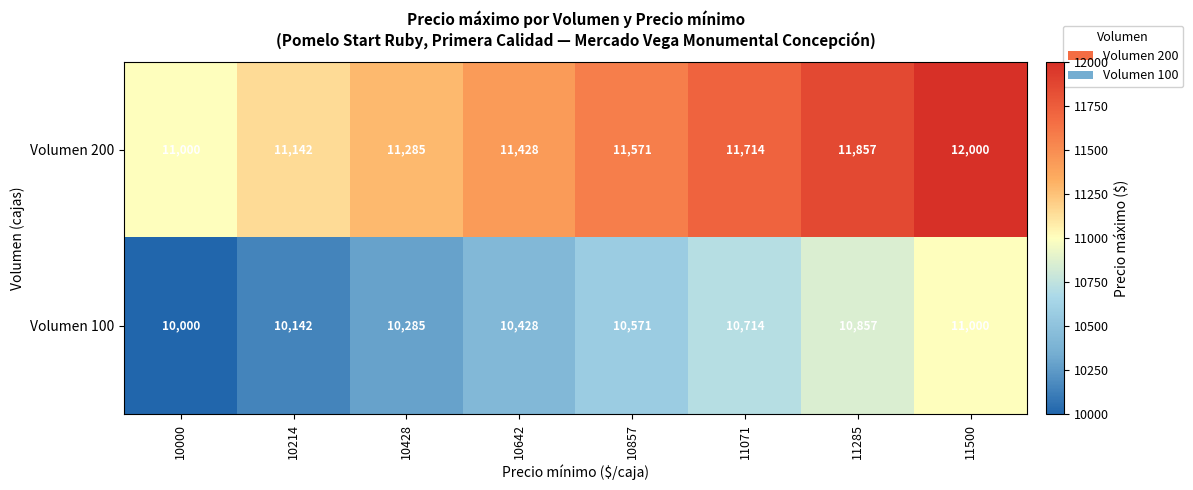

Which series has the largest total across all categories?

Volumen 200